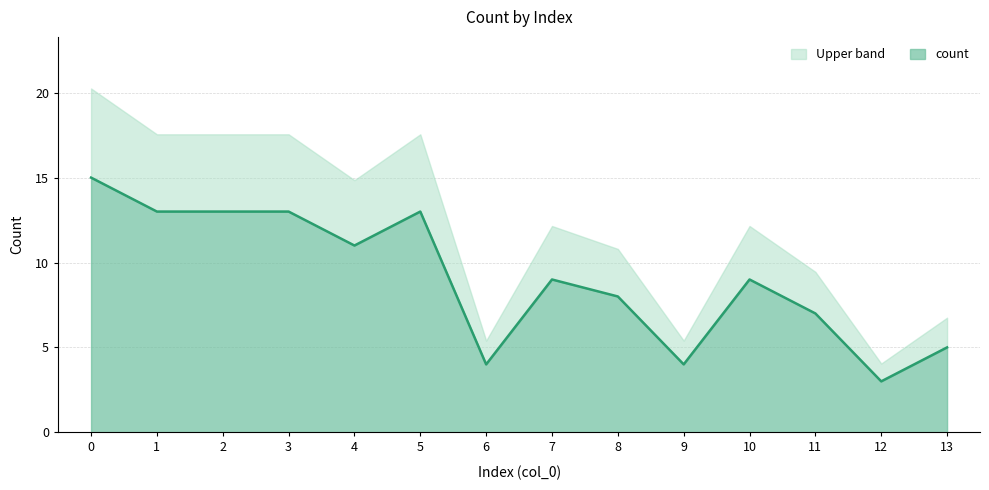

Does the chart have visible grid lines?

Yes